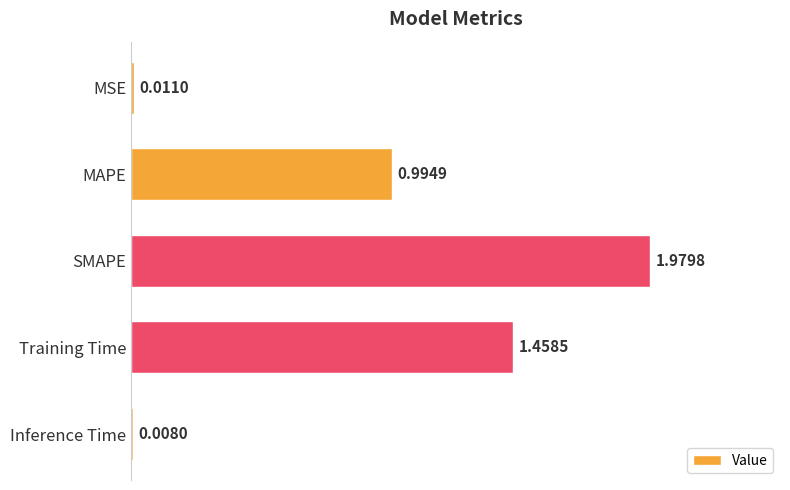

List the labels in order of value, smallest first.

Inference Time, MSE, MAPE, Training Time, SMAPE